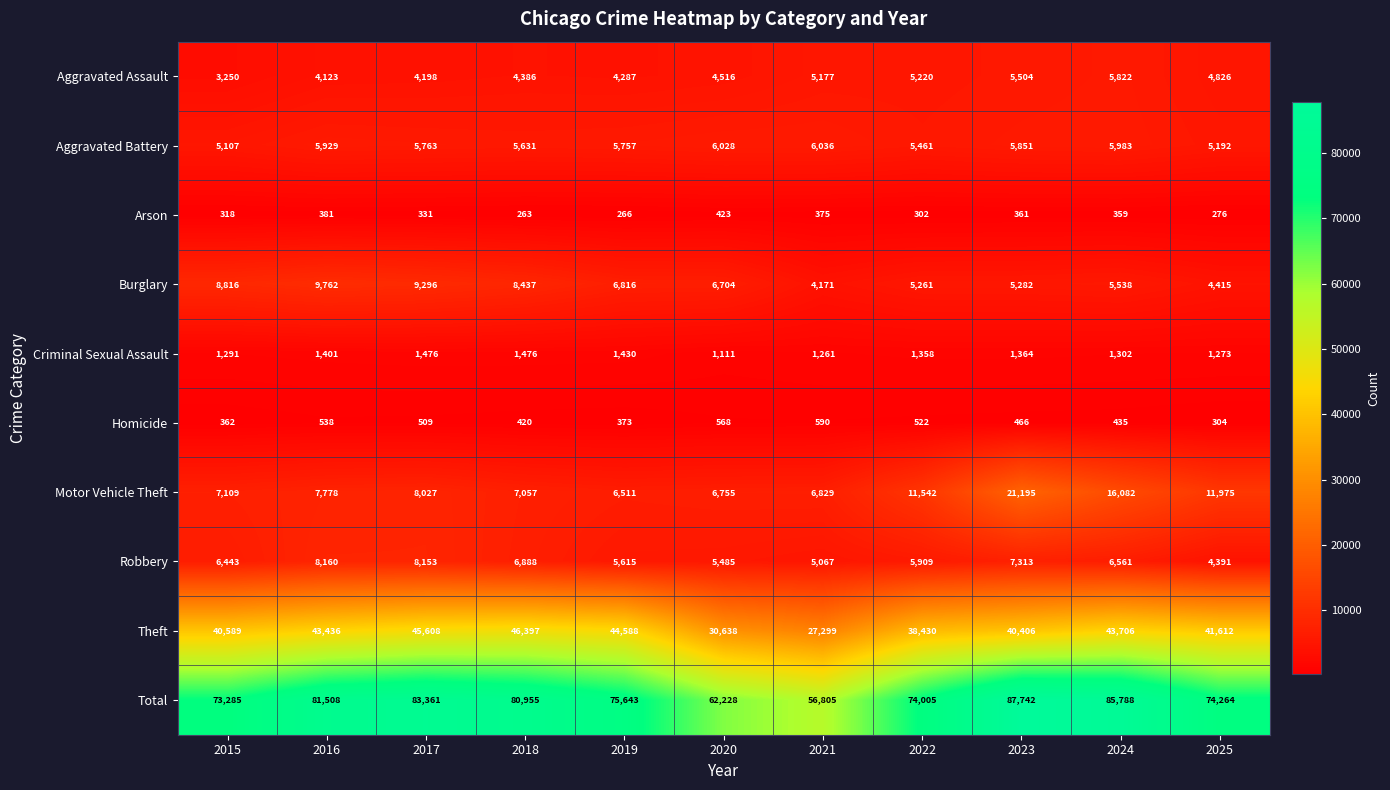

At how many categories does at least one series exceed 55697?

11